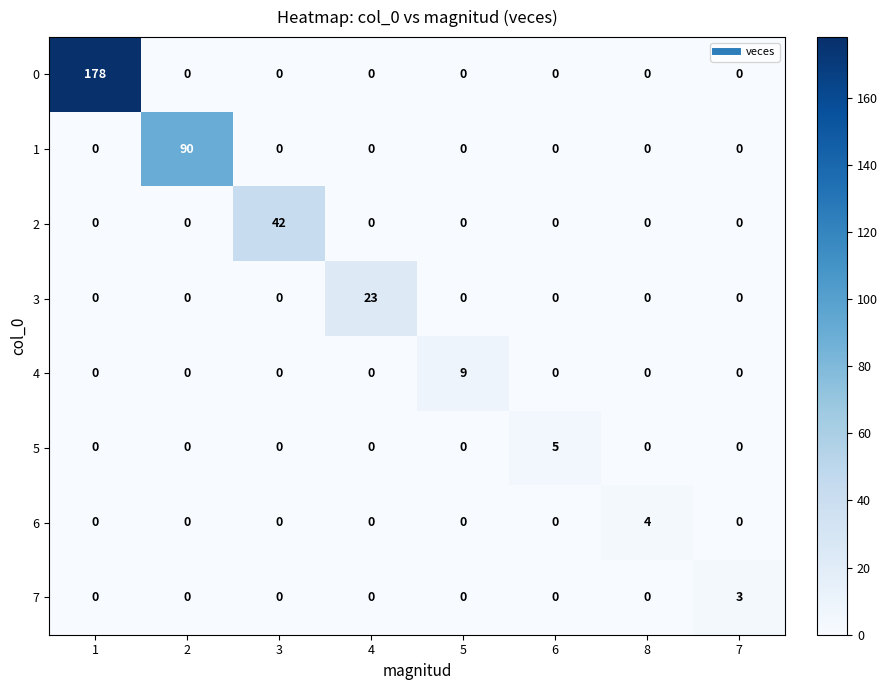

Which series changed the most between 4 and 5?

3